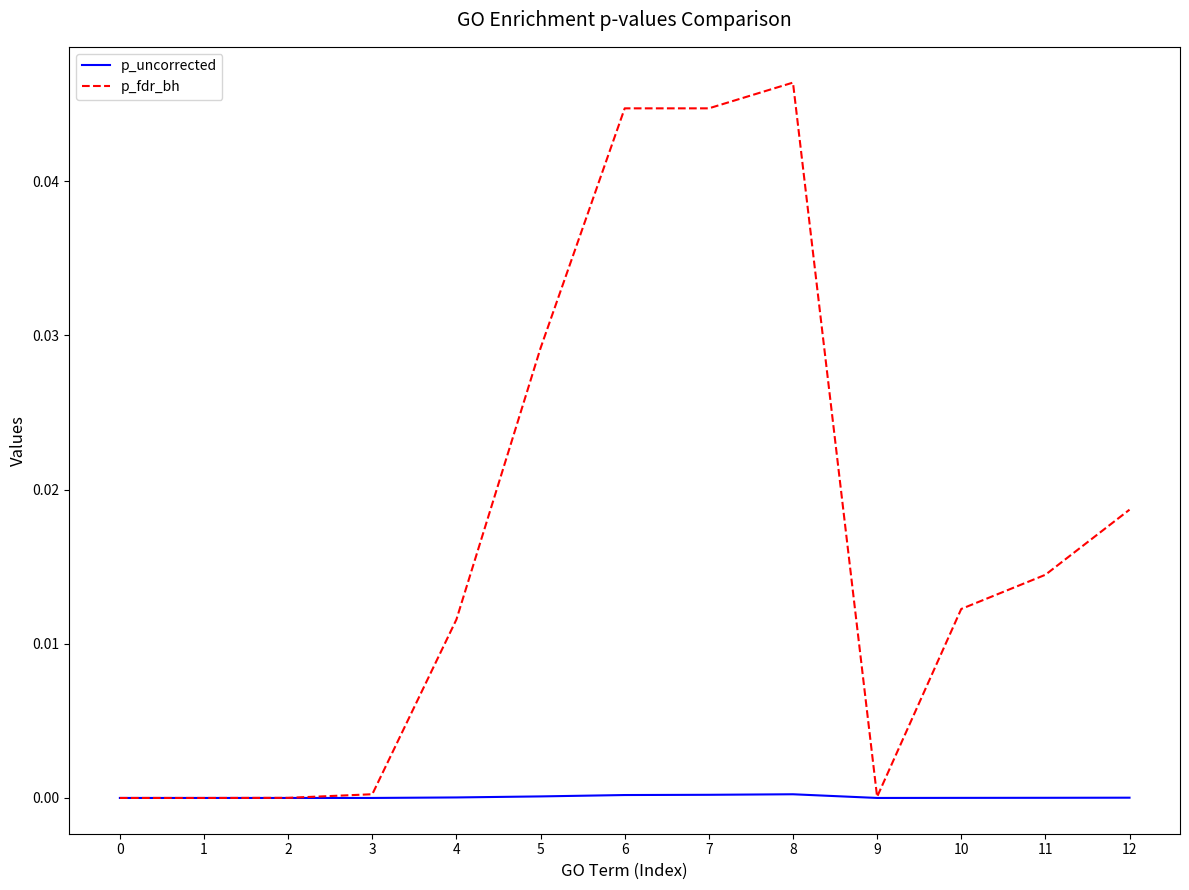

Which series has the largest total across all categories?

p_fdr_bh